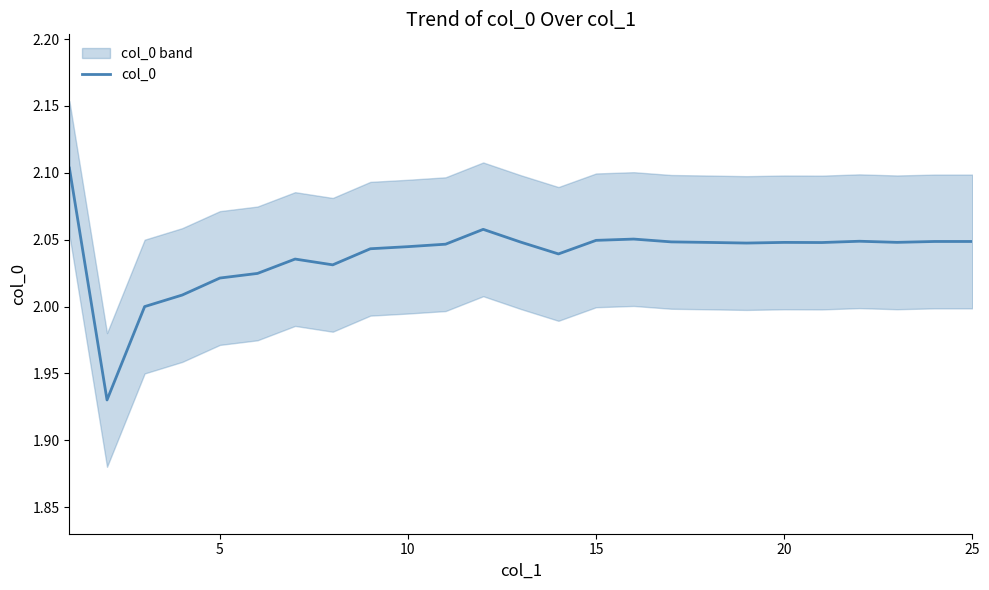

True or false: col_0 has a value of 3.5 at 15.

False